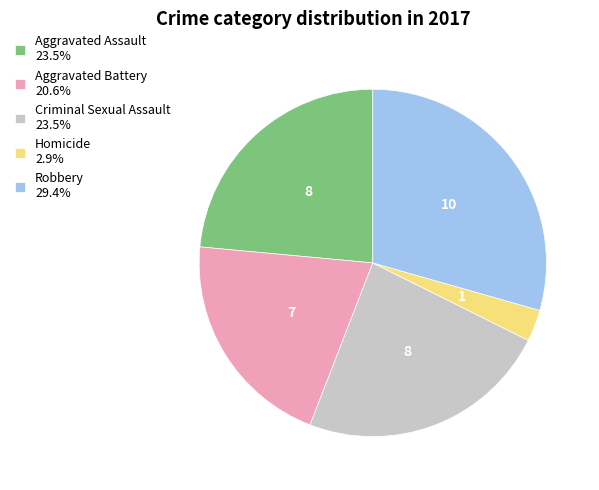

Combined, do Robbery 29.4% and Homicide 2.9% account for over 50%?

No